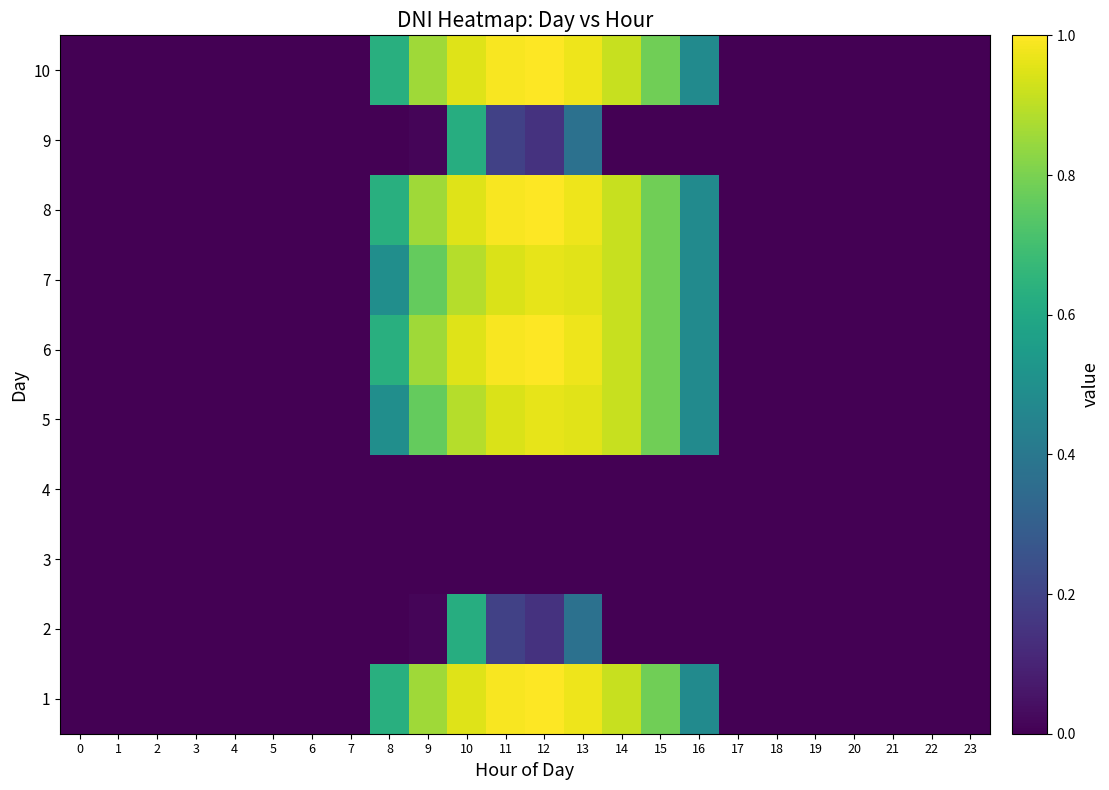

Reading left to right, list all the values displayed in this chart.

1: 0=0.0	1=0.0	2=0.0	3=0.0	4=0.0	5=0.0	6=0.0	7=0.0	8=0.6	9=0.9	10=0.9	11=1.0	12=1.0	13=1.0	14=0.9	15=0.8	16=0.5	17=0.0	18=0.0	19=0.0	20=0.0	21=0.0	22=0.0	23=0.0
2: 0=0.0	1=0.0	2=0.0	3=0.0	4=0.0	5=0.0	6=0.0	7=0.0	8=0.0	9=0.0	10=0.6	11=0.2	12=0.1	13=0.4	14=0.0	15=0.0	16=0.0	17=0.0	18=0.0	19=0.0	20=0.0	21=0.0	22=0.0	23=0.0
3: 0=0.0	1=0.0	2=0.0	3=0.0	4=0.0	5=0.0	6=0.0	7=0.0	8=0.0	9=0.0	10=0.0	11=0.0	12=0.0	13=0.0	14=0.0	15=0.0	16=0.0	17=0.0	18=0.0	19=0.0	20=0.0	21=0.0	22=0.0	23=0.0
4: 0=0.0	1=0.0	2=0.0	3=0.0	4=0.0	5=0.0	6=0.0	7=0.0	8=0.0	9=0.0	10=0.0	11=0.0	12=0.0	13=0.0	14=0.0	15=0.0	16=0.0	17=0.0	18=0.0	19=0.0	20=0.0	21=0.0	22=0.0	23=0.0
5: 0=0.0	1=0.0	2=0.0	3=0.0	4=0.0	5=0.0	6=0.0	7=0.0	8=0.5	9=0.8	10=0.9	11=0.9	12=1.0	13=1.0	14=0.9	15=0.8	16=0.5	17=0.0	18=0.0	19=0.0	20=0.0	21=0.0	22=0.0	23=0.0
6: 0=0.0	1=0.0	2=0.0	3=0.0	4=0.0	5=0.0	6=0.0	7=0.0	8=0.6	9=0.9	10=0.9	11=1.0	12=1.0	13=1.0	14=0.9	15=0.8	16=0.5	17=0.0	18=0.0	19=0.0	20=0.0	21=0.0	22=0.0	23=0.0
7: 0=0.0	1=0.0	2=0.0	3=0.0	4=0.0	5=0.0	6=0.0	7=0.0	8=0.5	9=0.8	10=0.9	11=0.9	12=1.0	13=1.0	14=0.9	15=0.8	16=0.5	17=0.0	18=0.0	19=0.0	20=0.0	21=0.0	22=0.0	23=0.0
8: 0=0.0	1=0.0	2=0.0	3=0.0	4=0.0	5=0.0	6=0.0	7=0.0	8=0.6	9=0.9	10=0.9	11=1.0	12=1.0	13=1.0	14=0.9	15=0.8	16=0.5	17=0.0	18=0.0	19=0.0	20=0.0	21=0.0	22=0.0	23=0.0
9: 0=0.0	1=0.0	2=0.0	3=0.0	4=0.0	5=0.0	6=0.0	7=0.0	8=0.0	9=0.0	10=0.6	11=0.2	12=0.1	13=0.4	14=0.0	15=0.0	16=0.0	17=0.0	18=0.0	19=0.0	20=0.0	21=0.0	22=0.0	23=0.0
10: 0=0.0	1=0.0	2=0.0	3=0.0	4=0.0	5=0.0	6=0.0	7=0.0	8=0.6	9=0.9	10=0.9	11=1.0	12=1.0	13=1.0	14=0.9	15=0.8	16=0.5	17=0.0	18=0.0	19=0.0	20=0.0	21=0.0	22=0.0	23=0.0